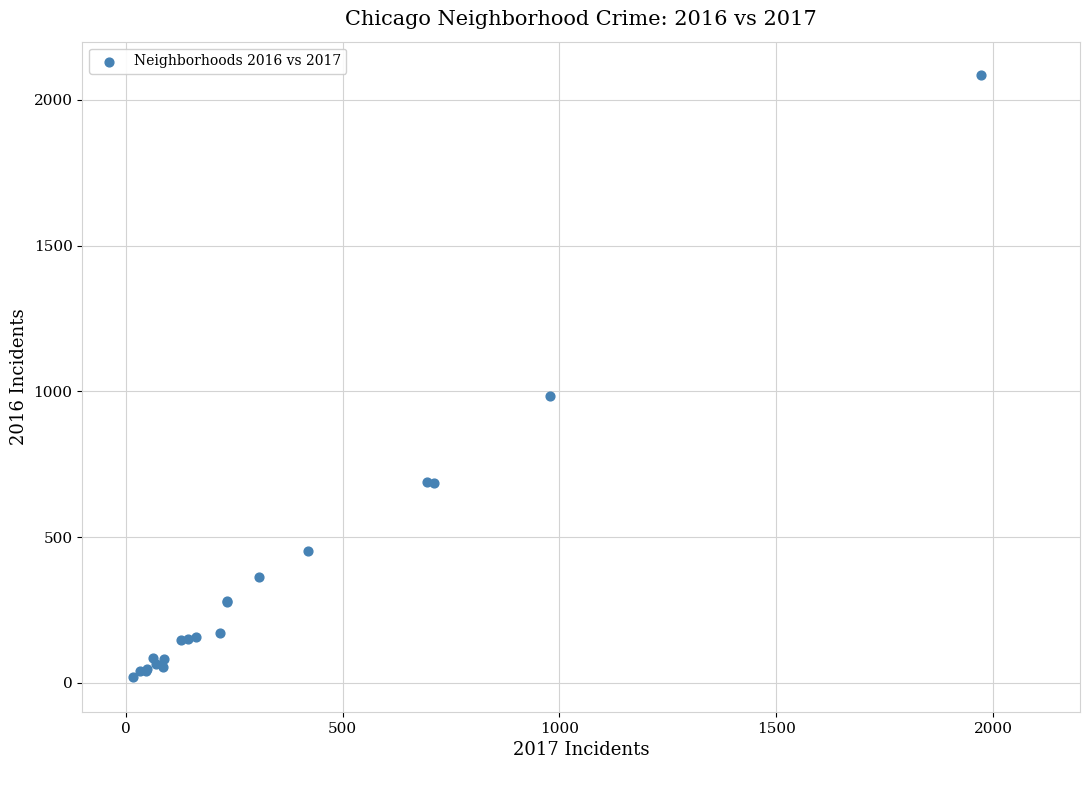

What Y value in the scatter plot is closest to 1053?

983